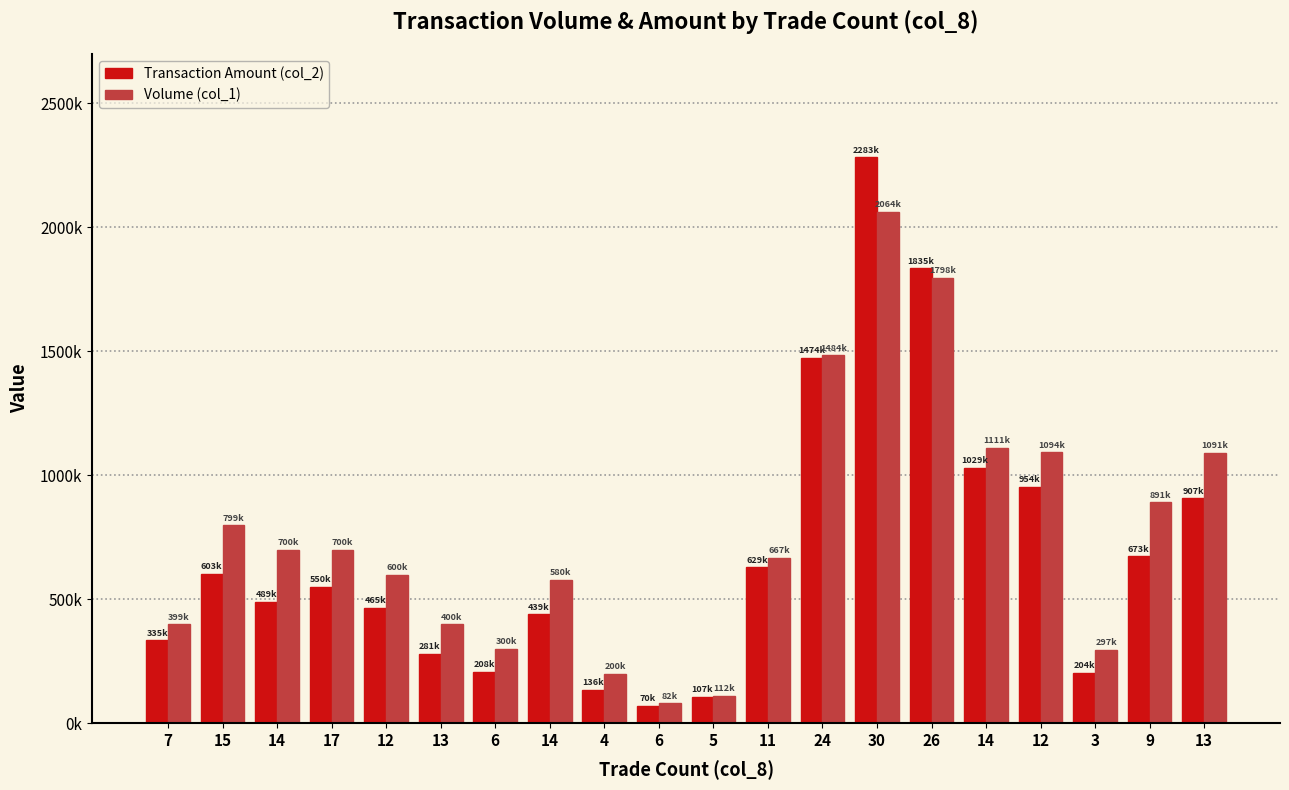

Reading left to right, list all the values displayed in this chart.

Transaction Amount (col_2): 7=335150	15=603200	14=489500	17=550000	12=465500	13=281100	6=208500	14=439600	4=136000	6=70620	5=107040	11=629310	24=1474890	30=2283790	26=1835530	14=1029970	12=954800	3=204930	9=673200	13=907500
Volume (col_1): 7=399000	15=799000	14=700000	17=700000	12=600000	13=400000	6=300000	14=580000	4=200000	6=82000	5=112000	11=667000	24=1484000	30=2064000	26=1798000	14=1111000	12=1094000	3=297000	9=891000	13=1091000